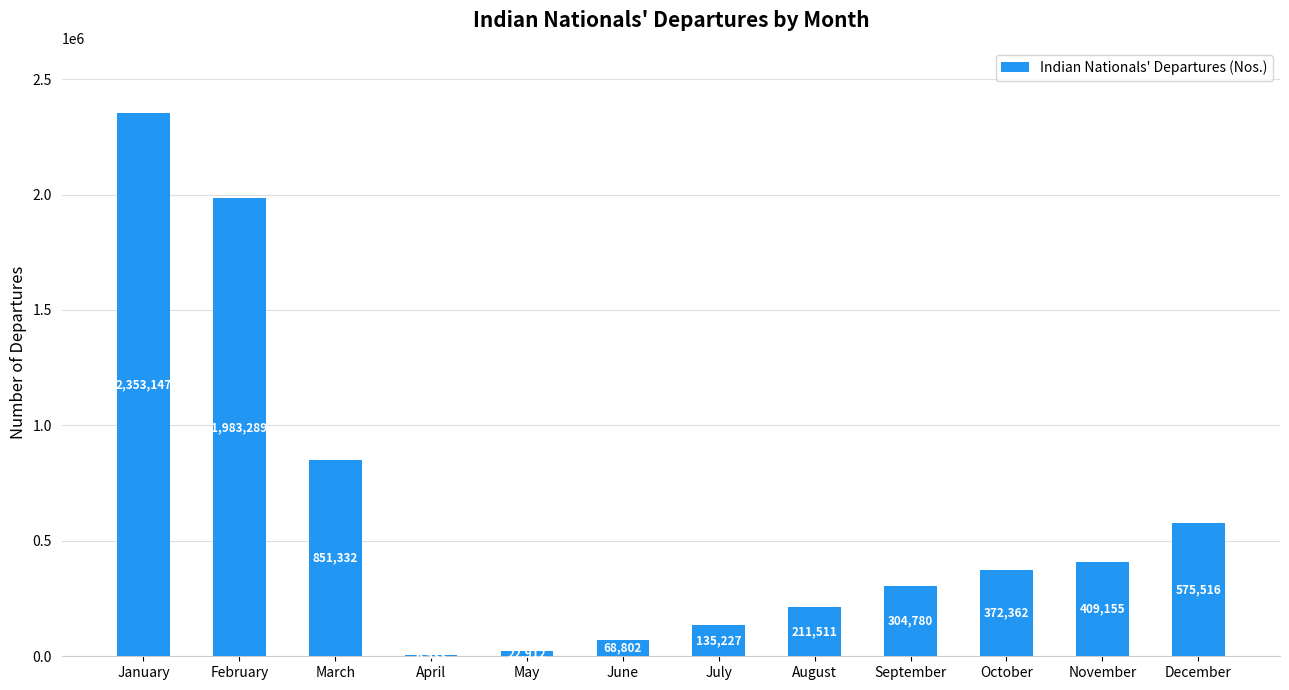

Where does the data first go above 372362?

January